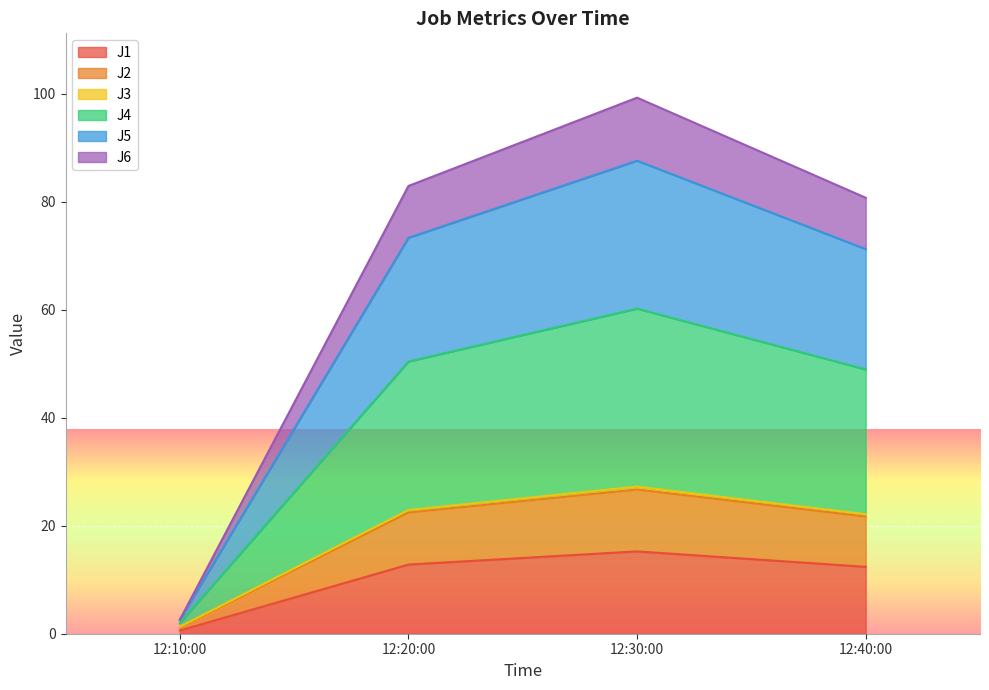

What is the highest value of the J1 series?

15.2